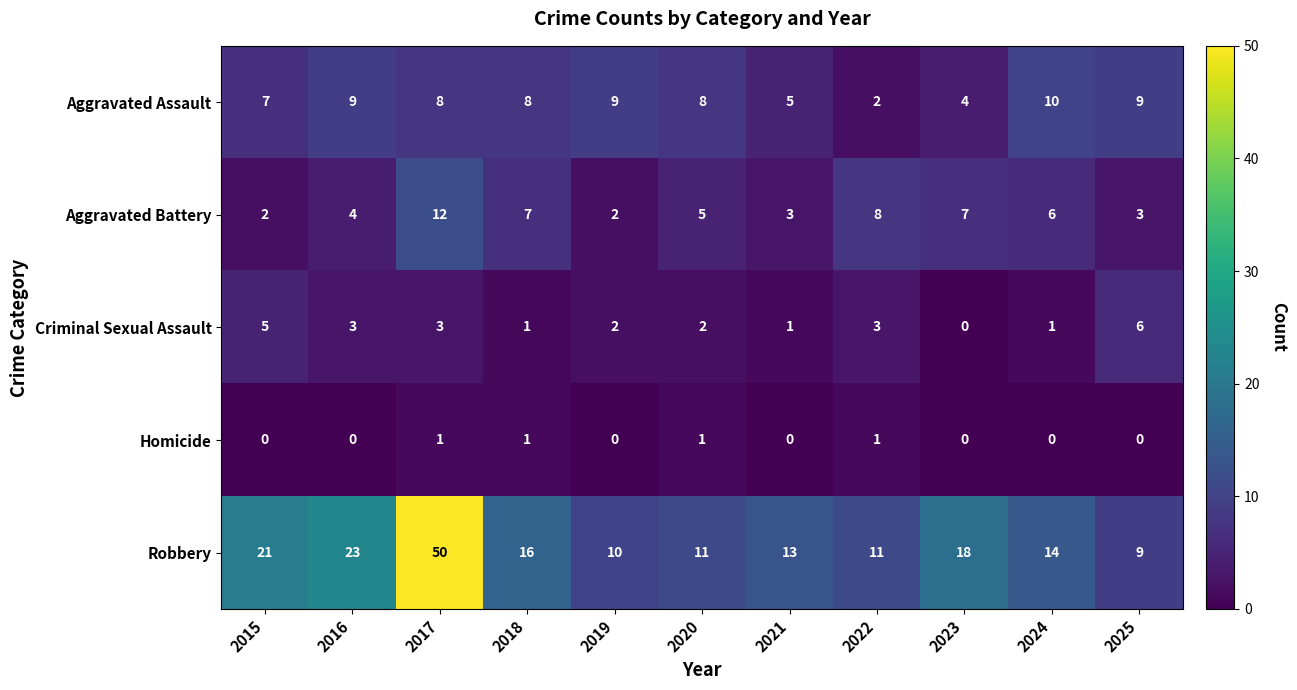

Which series has the largest range (max minus min)?

Robbery